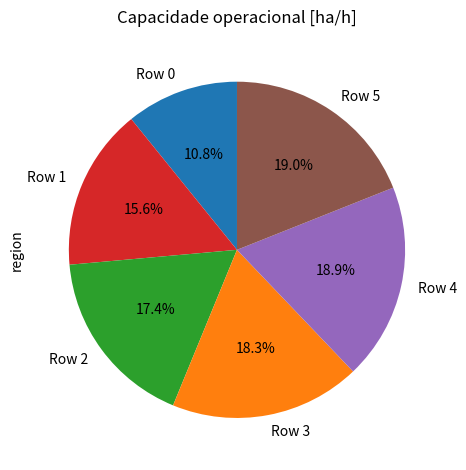

Which has a higher value, Row 3 or Row 0?

Row 3